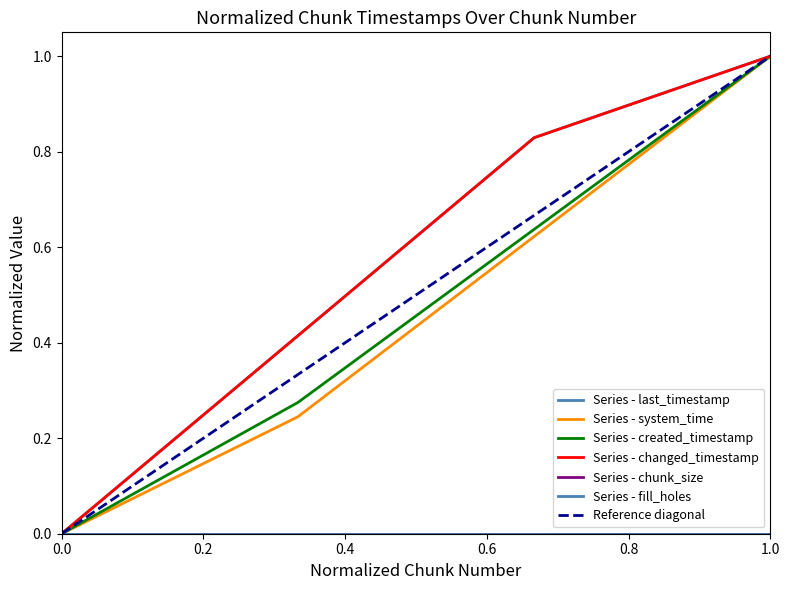

What is the sum of all changed_timestamp values?

2.2